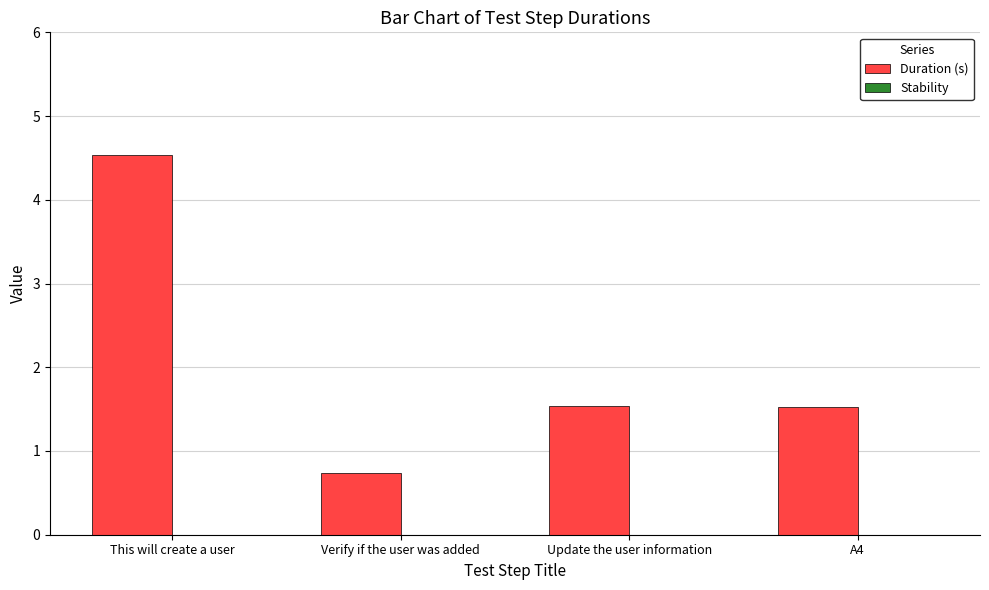

What is the ratio of the value at A4 to the value at Update the user information?

1.0